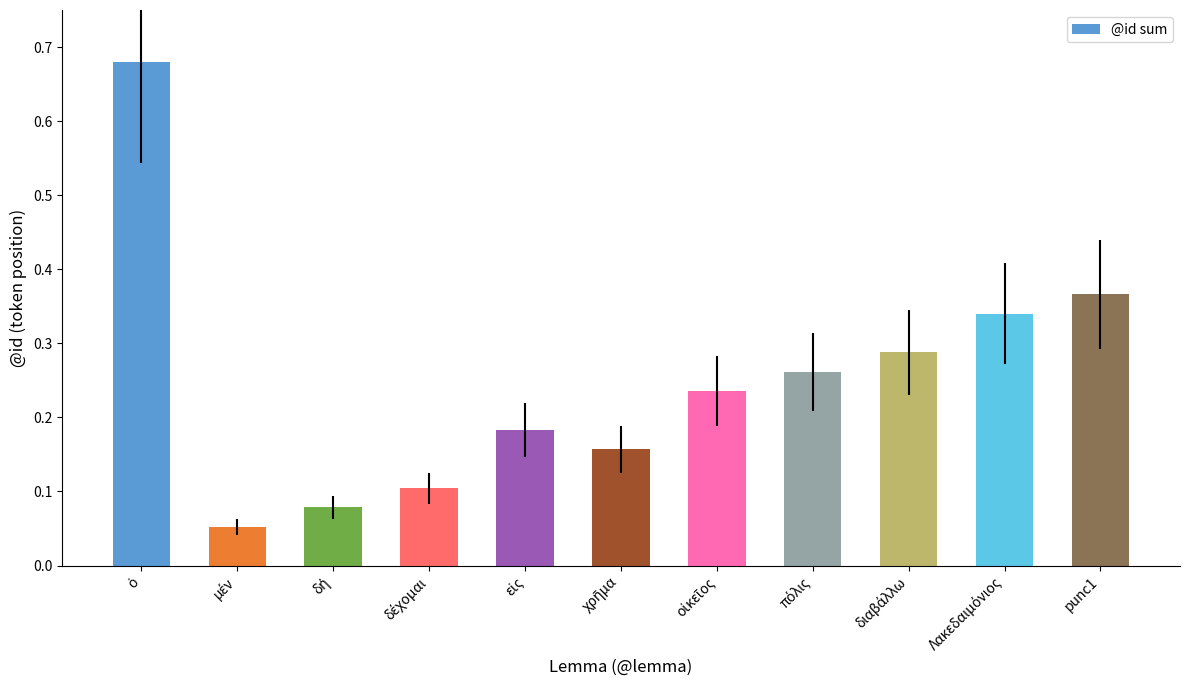

The value at punc1 is 0.2. True or false?

False